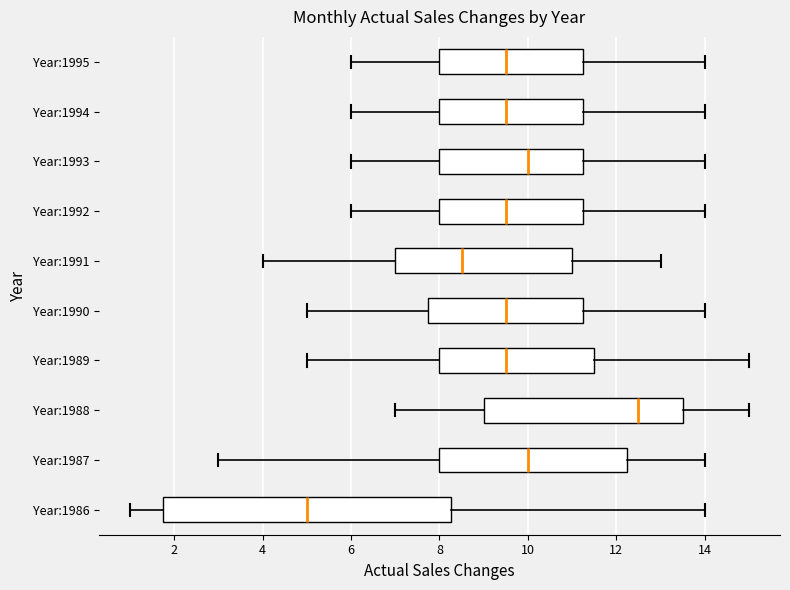

Which box's median line is the furthest to the right?

Year:1988